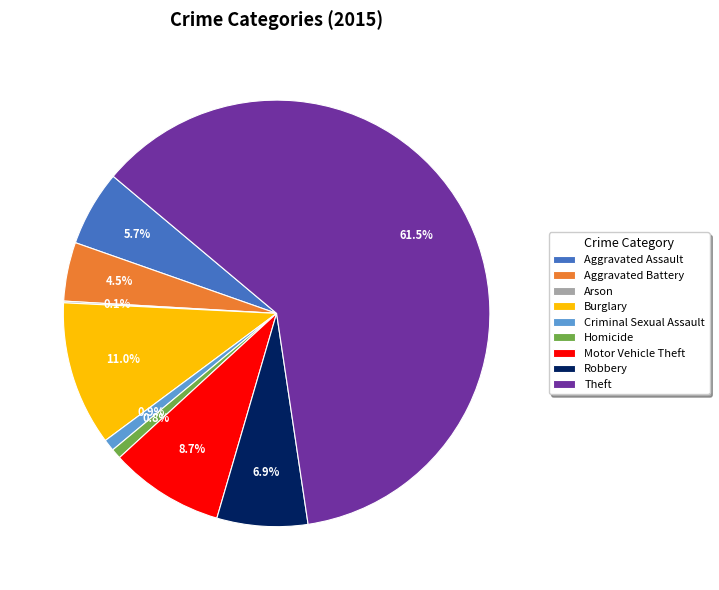

Is Theft the majority of the pie?

Yes